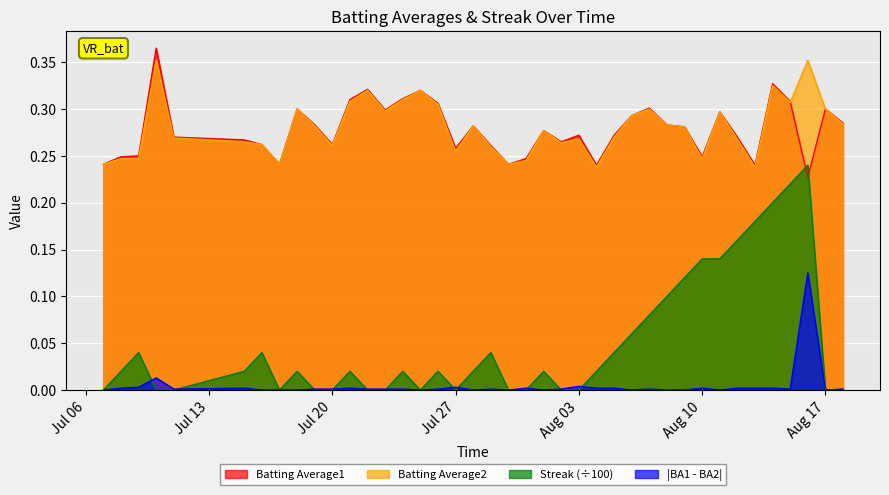

Rank the series by their maximum value, from lowest to highest.

|BA1 - BA2|, Streak (÷100), Batting Average2, Batting Average1